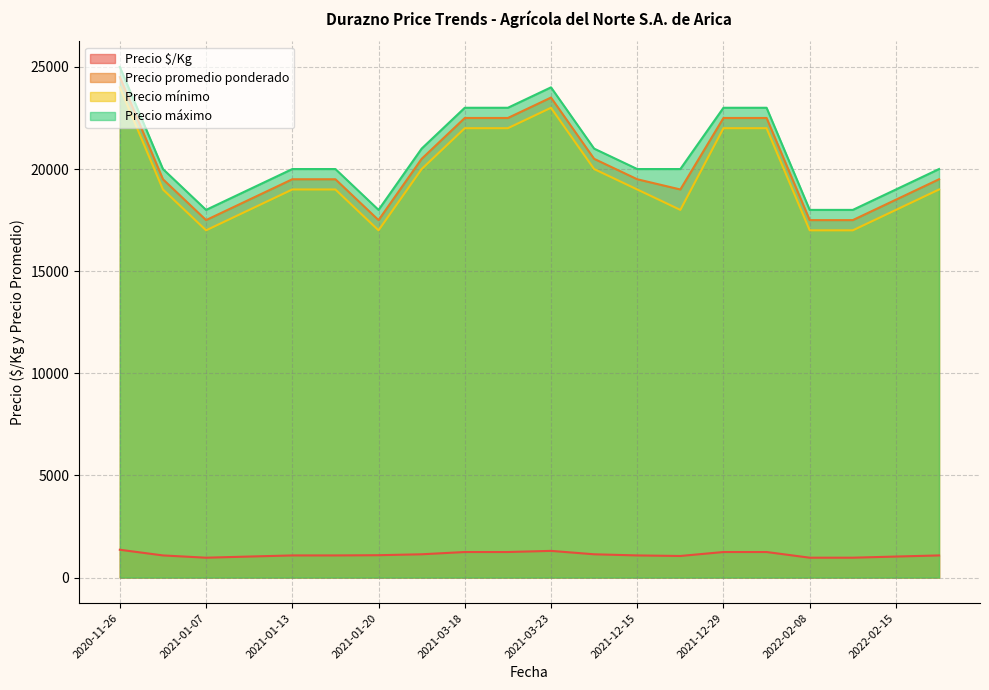

True or false: Precio promedio ponderado and Precio máximo cross at least once.

False